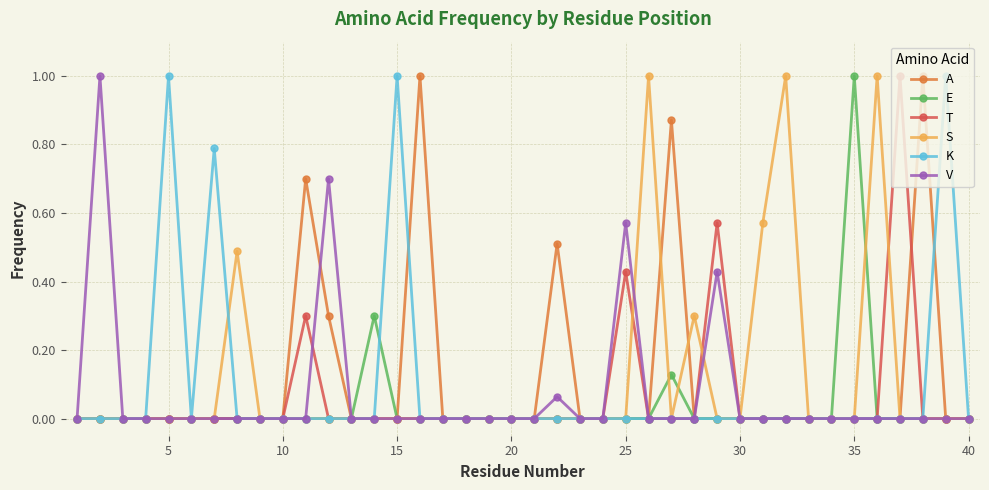

True or false: A has more than 2 interior local peaks.

True